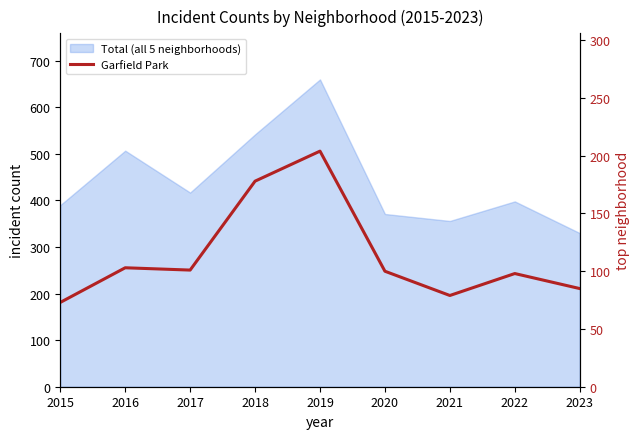

What is the difference between the maximum and second lowest values?

125